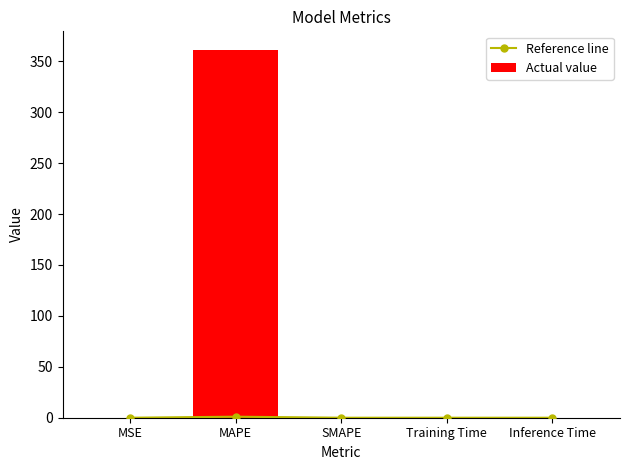

Is it true that Reference line equals 0.0 at SMAPE?

True